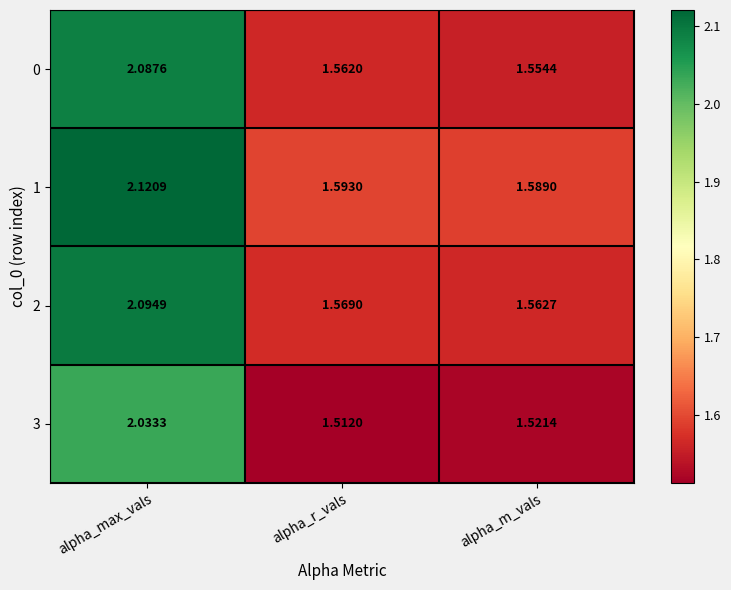

At which label is 2 closest to 1?

alpha_m_vals